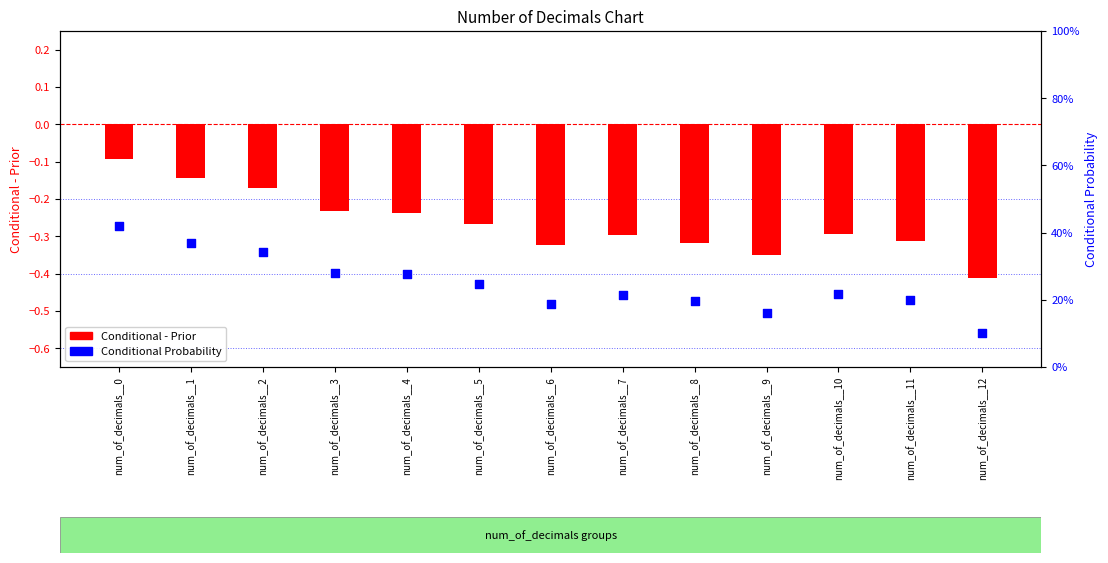

Which series has the largest total across all categories?

Conditional Probability